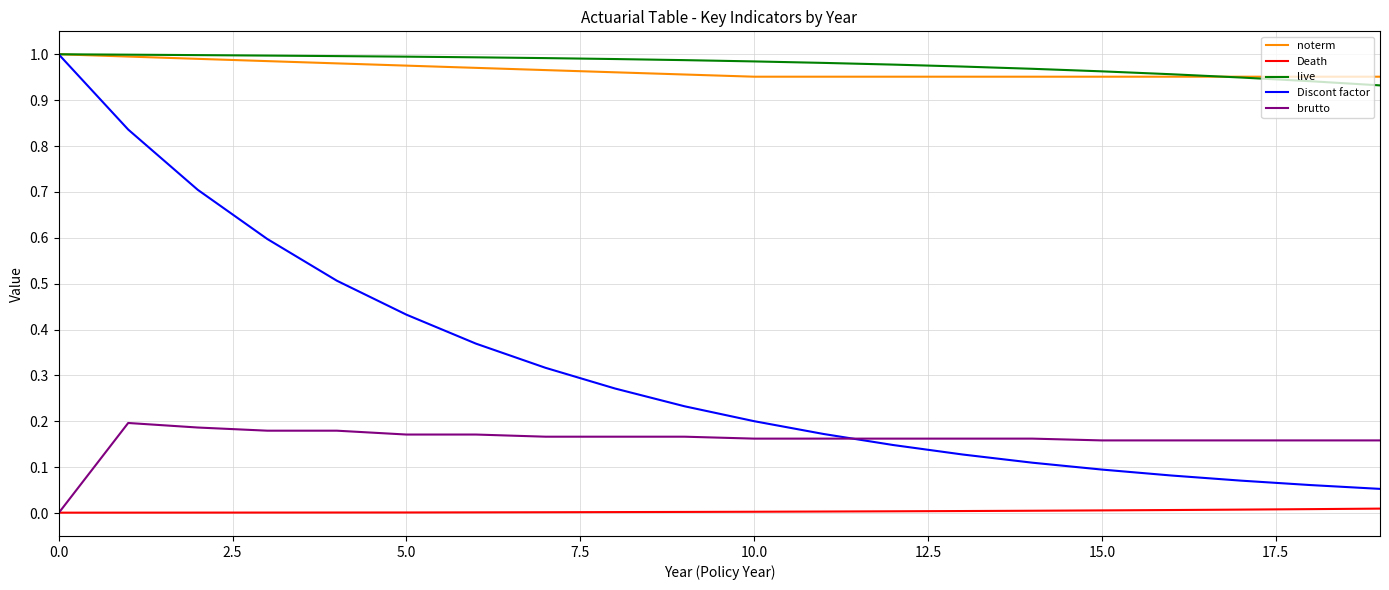

Which series has the largest range (max minus min)?

Discont factor